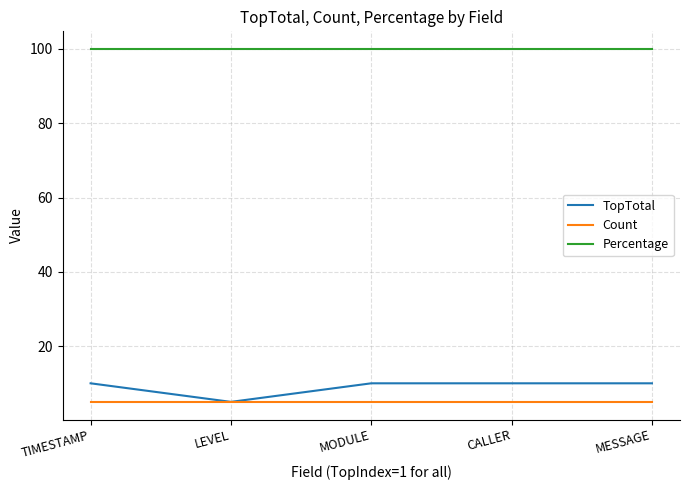

How many distinct data groups are displayed?

3